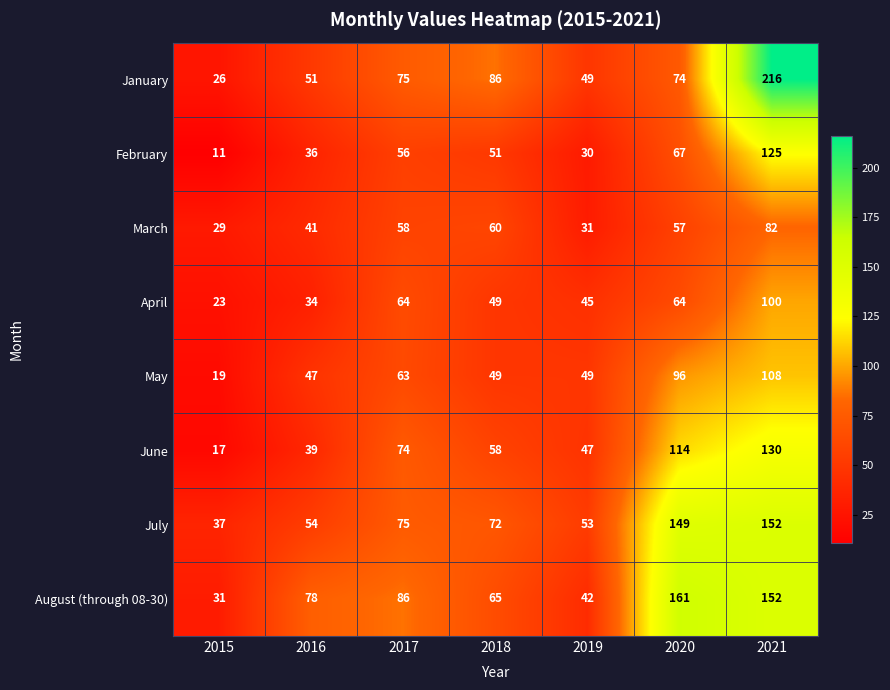

How many distinct data groups are displayed?

8